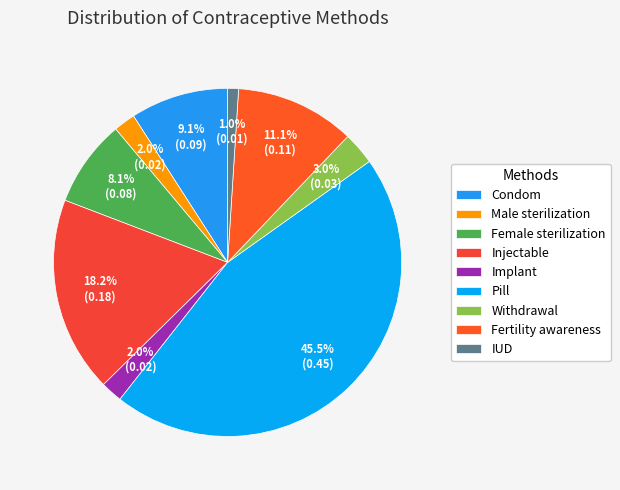

To the nearest percent, what is the average slice percentage?

11%